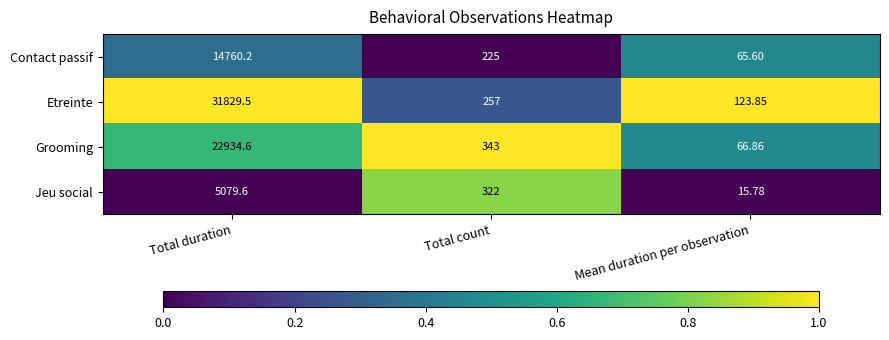

Which category has the lowest value in the Jeu social series?

Mean duration per observation